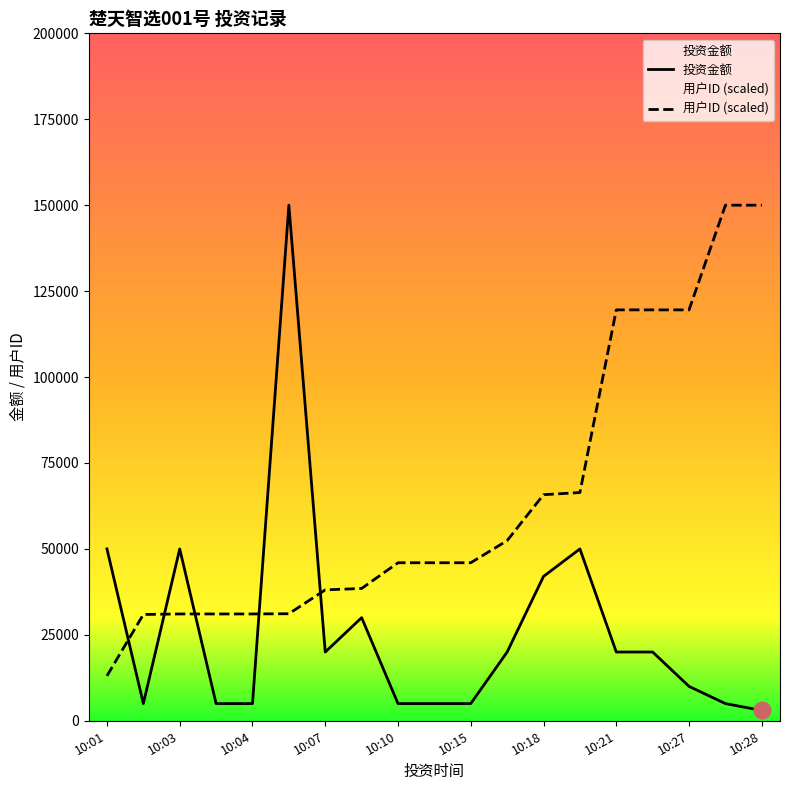

Which series has the widest spread of values?

投资金额